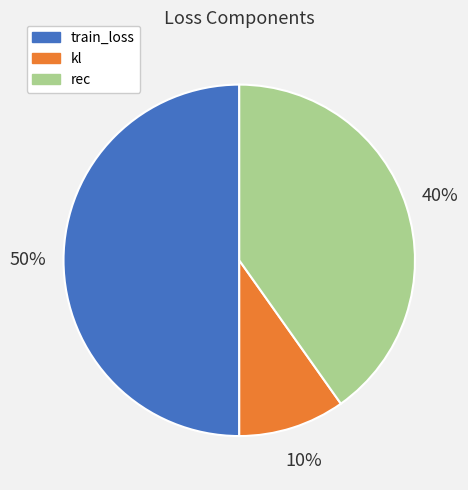

To the nearest percent, what is the difference between the largest and smallest slice percentages?

40%